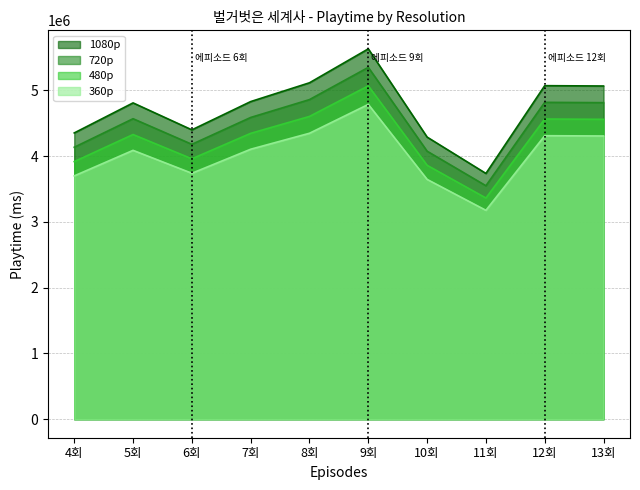

Read the 1080p value at 9회, to the nearest 10.

5633000